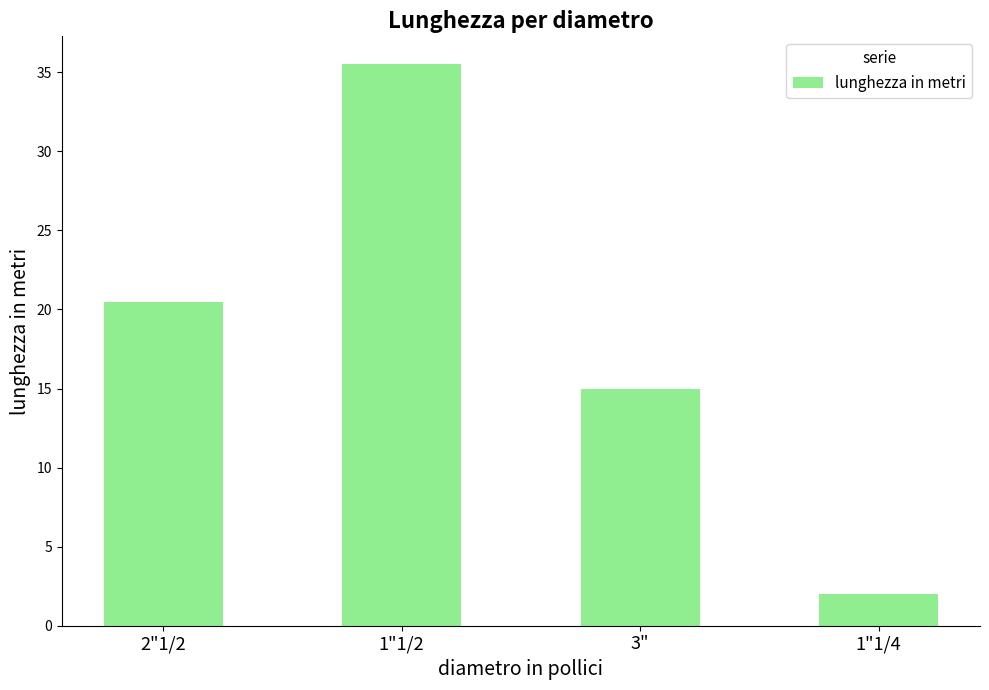

True or false: the data shows 13.8 at 1"1/2.

False